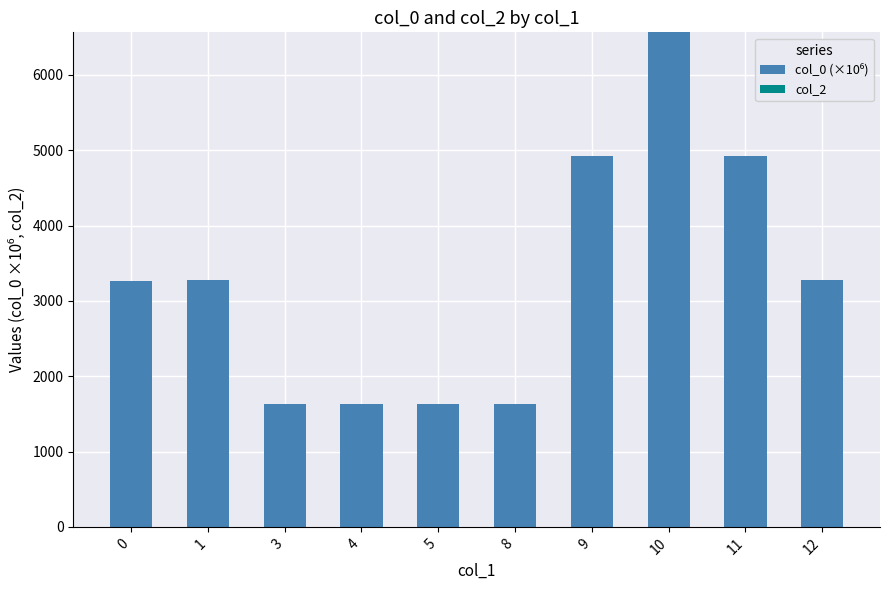

What is the smallest value displayed?

1635.9